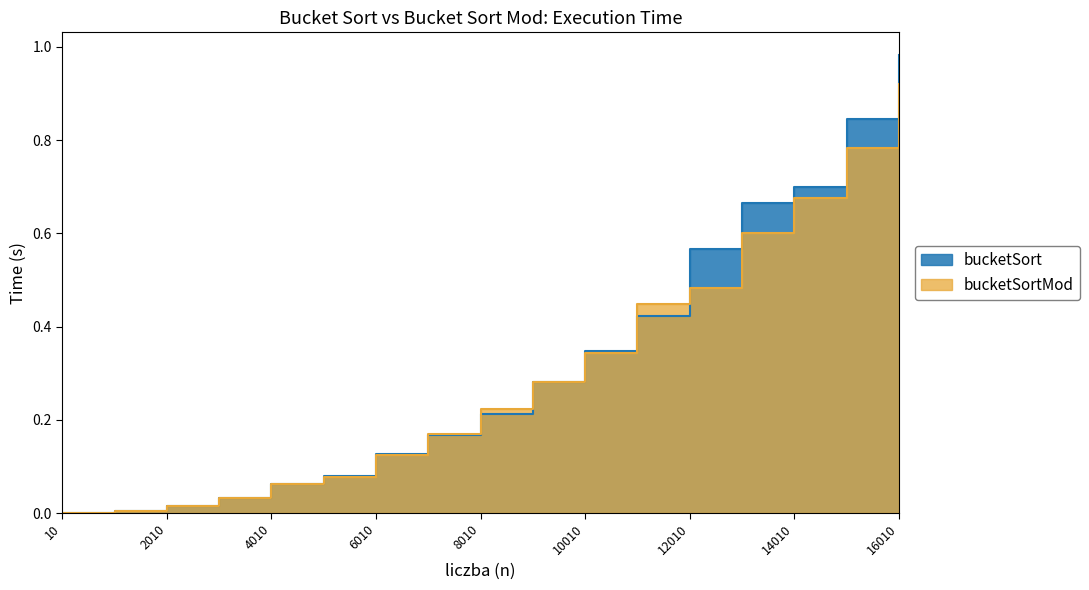

Between 8010 and 14010, which is larger?

14010